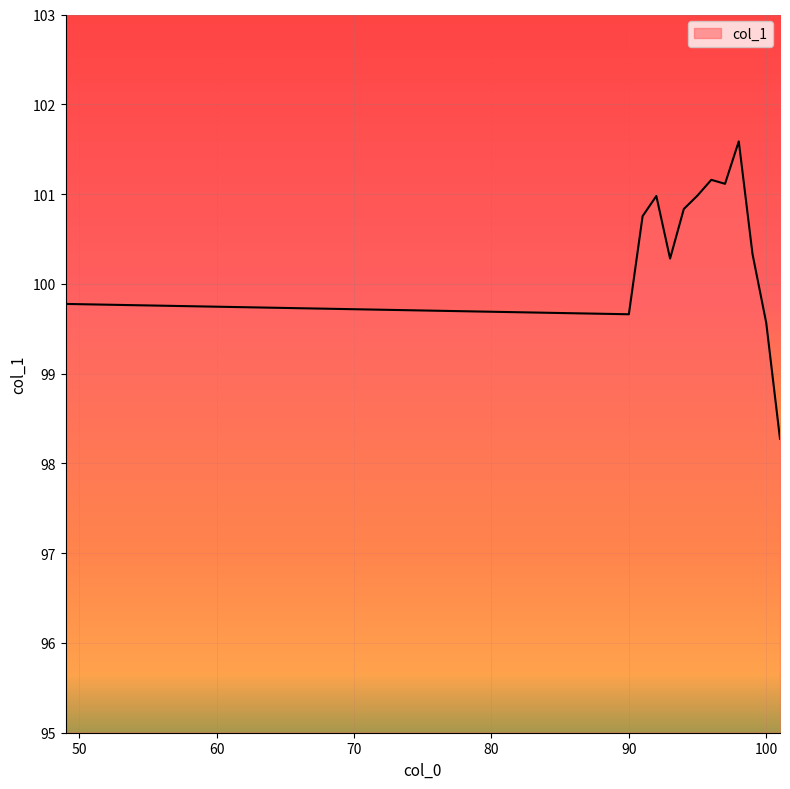

How many categories are shown in the chart?

13